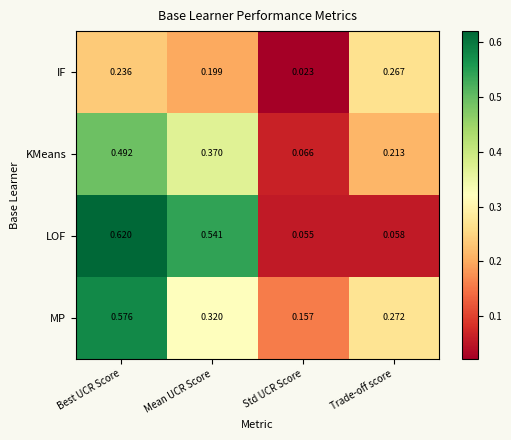

At which category is the sum across all series the highest?

Best UCR Score